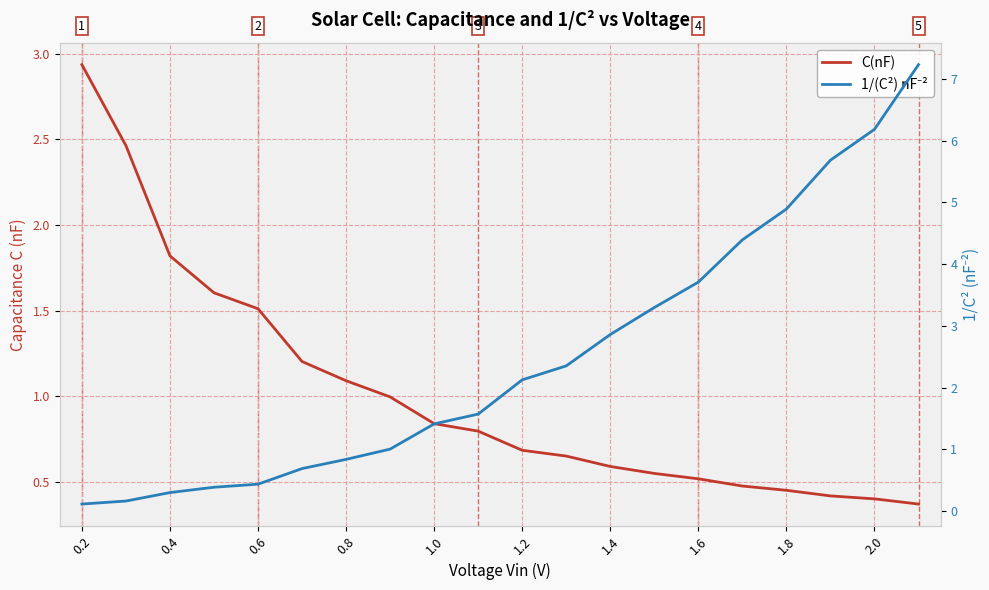

What is the difference between the second highest and second lowest values in the C(nF) series?

2.1